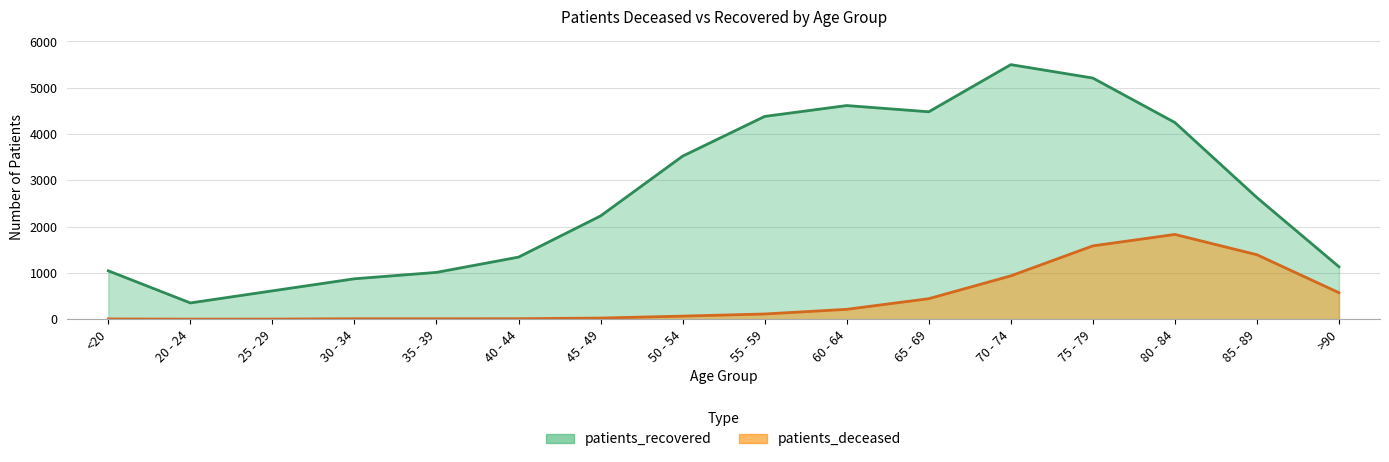

What is the approximate value of patients_recovered at 35 - 39, to the nearest 100?

1000